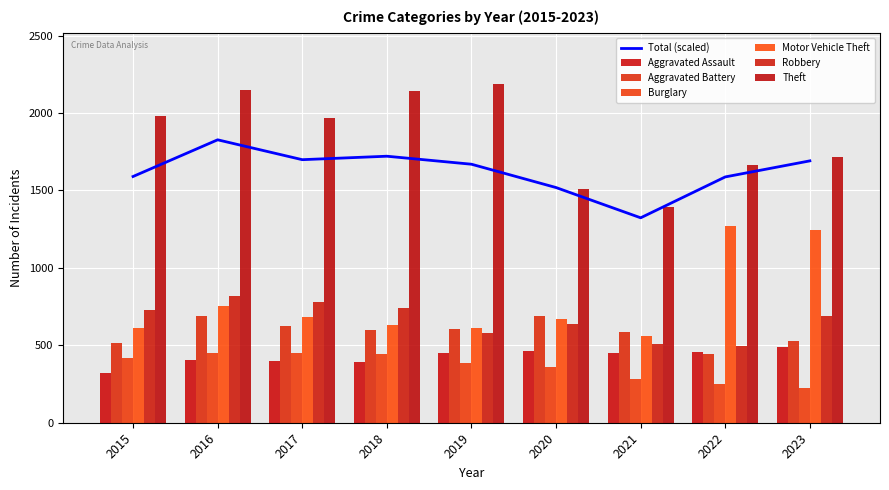

What is the sum of the Motor Vehicle Theft values at 2020 and 2018?

1304